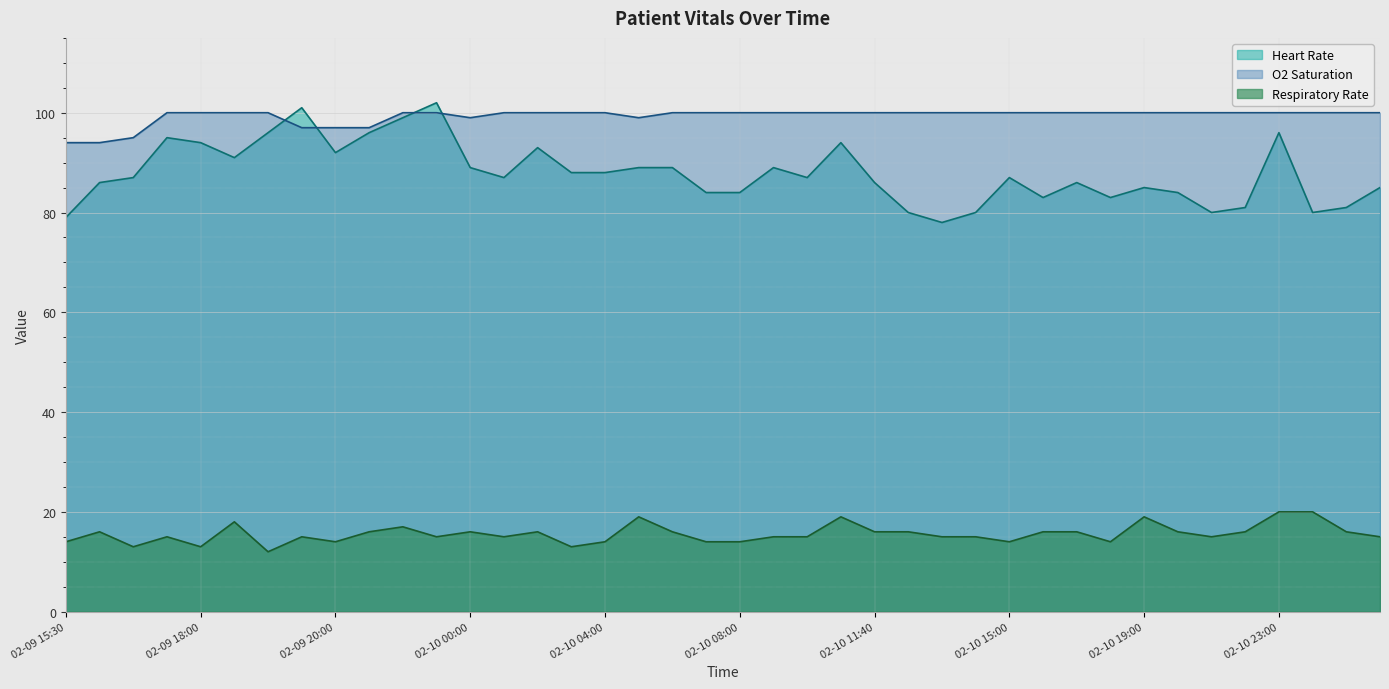

Reading right to left, transcribe all the data shown in this chart.

Heart Rate: 85	81	80	96	81	80	84	85	83	86	83	87	80	78	80	86	94	87	89	84	84	89	89	88	88	93	87	89	102	99	96	92	101	96	91	94	95	87	86	79
O2 Saturation: 100	100	100	100	100	100	100	100	100	100	100	100	100	100	100	100	100	100	100	100	100	100	99	100	100	100	100	99	100	100	97	97	97	100	100	100	100	95	94	94
Respiratory Rate: 15	16	20	20	16	15	16	19	14	16	16	14	15	15	16	16	19	15	15	14	14	16	19	14	13	16	15	16	15	17	16	14	15	12	18	13	15	13	16	14